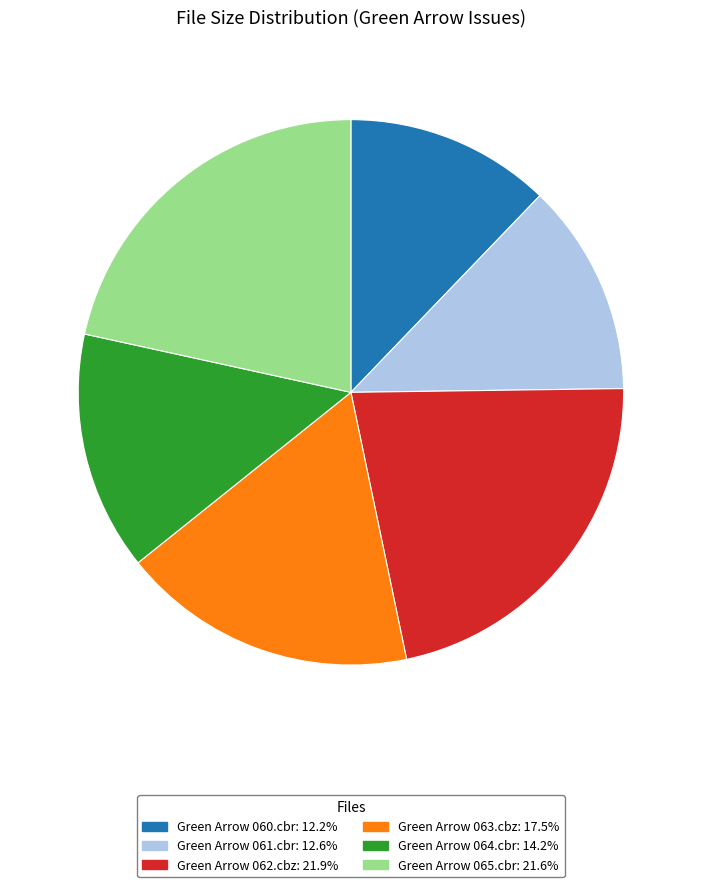

Is there a majority slice in this chart?

No